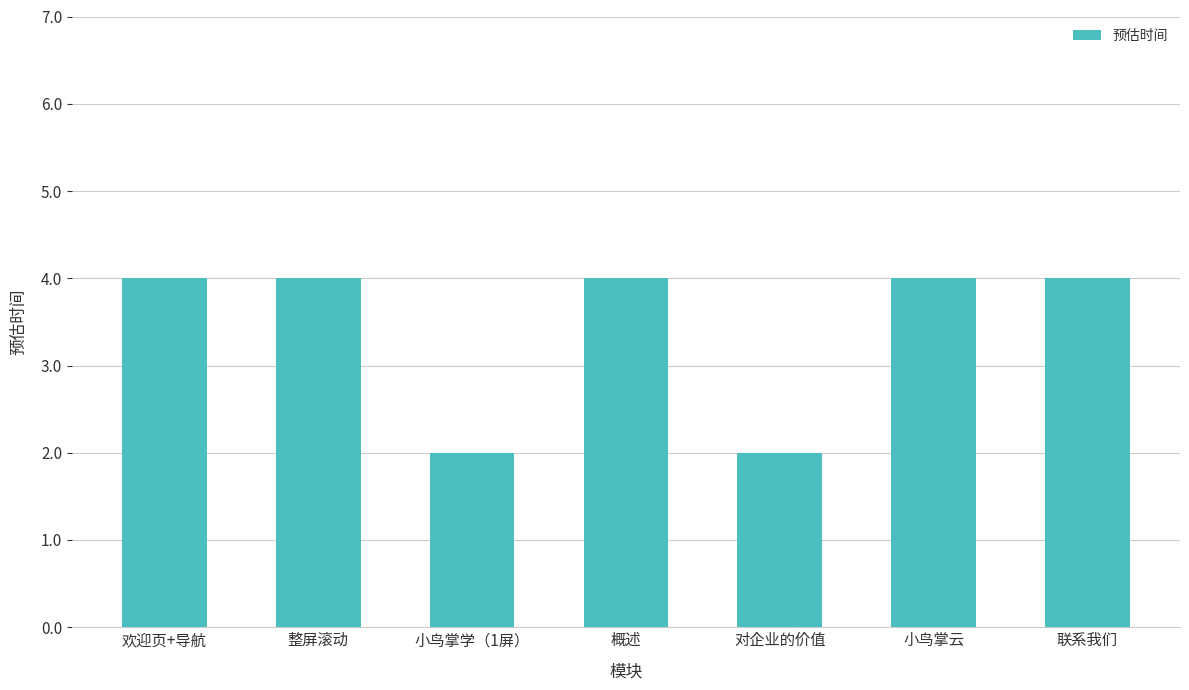

What is the ratio of the value at 对企业的价值 to the value at 小鸟掌云?

0.5